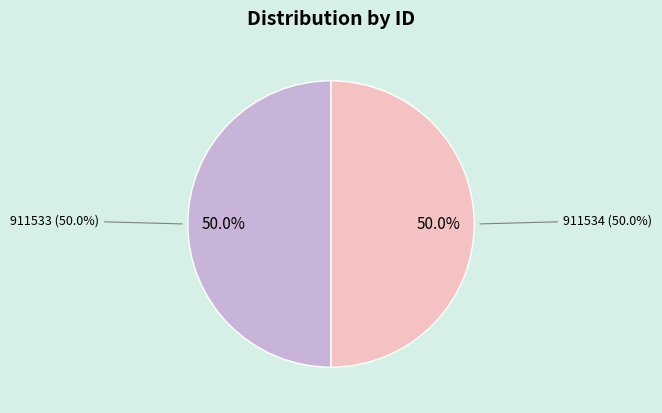

To the nearest percent, what percentage of the pie is 911534?

50%